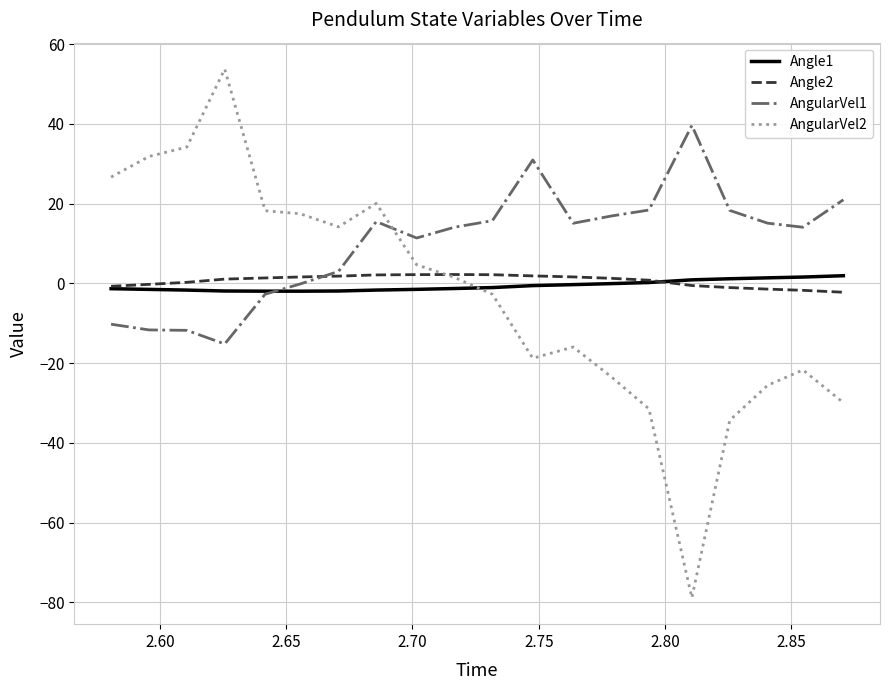

After their last crossing, which series has the higher values: AngularVel1 or AngularVel2?

AngularVel1